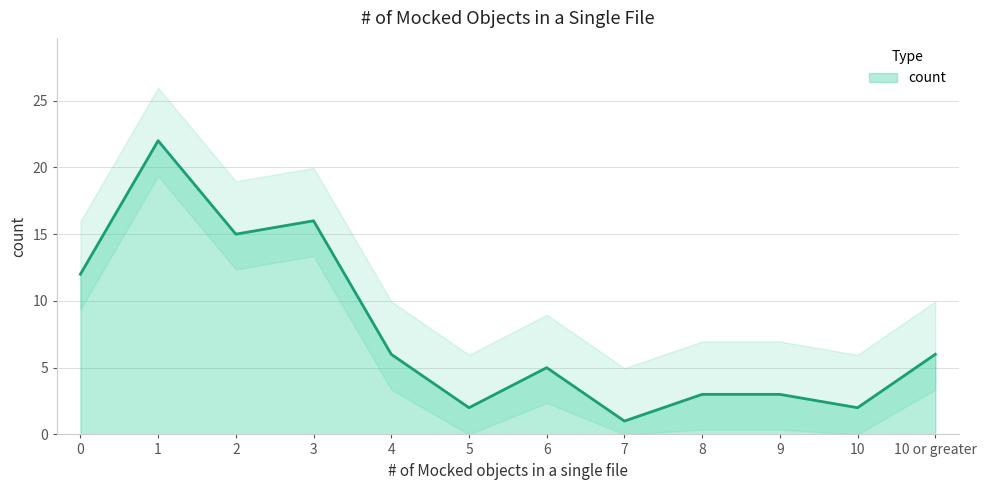

The value of count at 10 is 3. True or false?

False